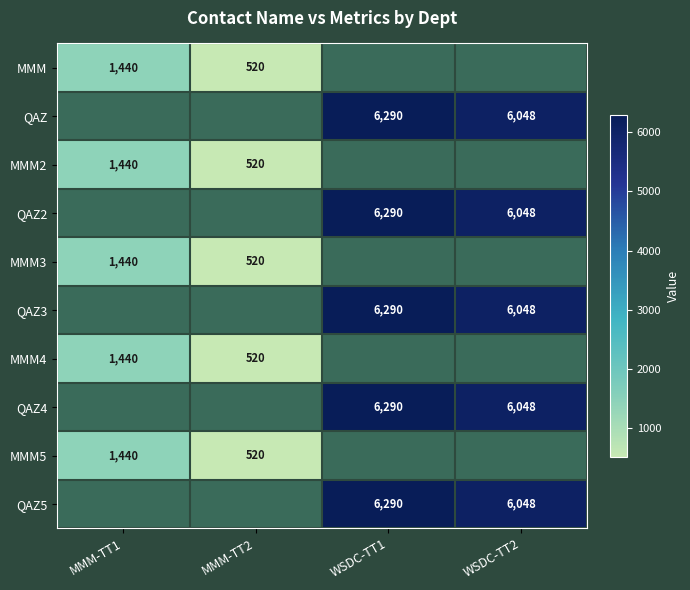

Which category has the highest value across all series?

WSDC-TT1